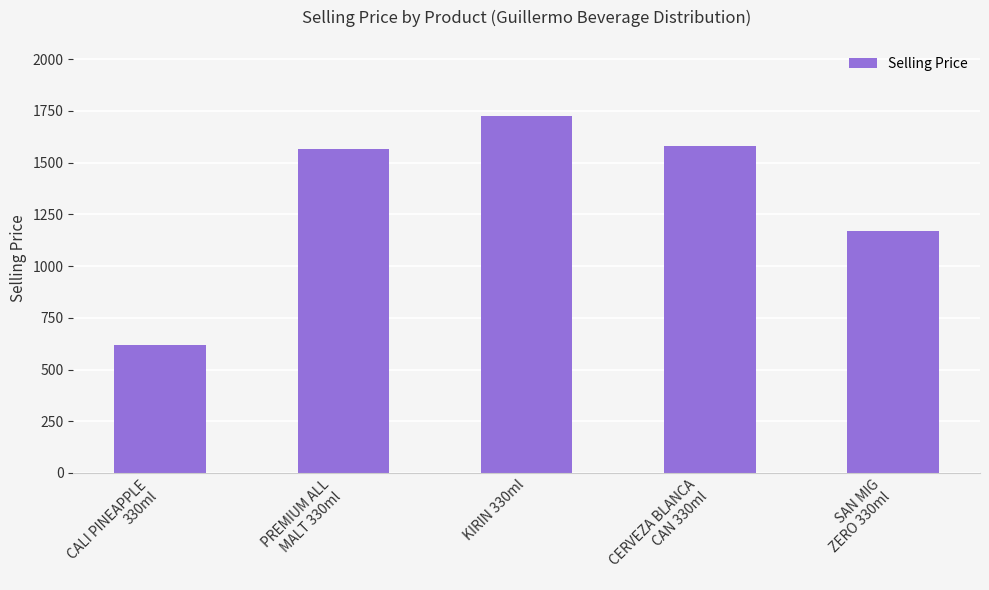

The chart shows a value of 590 at PREMIUM ALL
MALT 330ml. True or false?

False